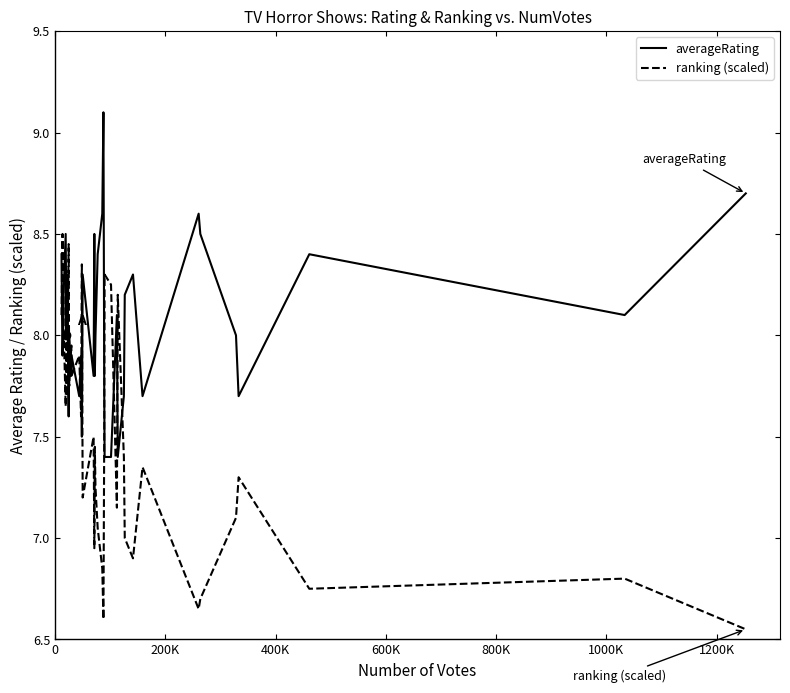

Which series has the largest total across all categories?

averageRating